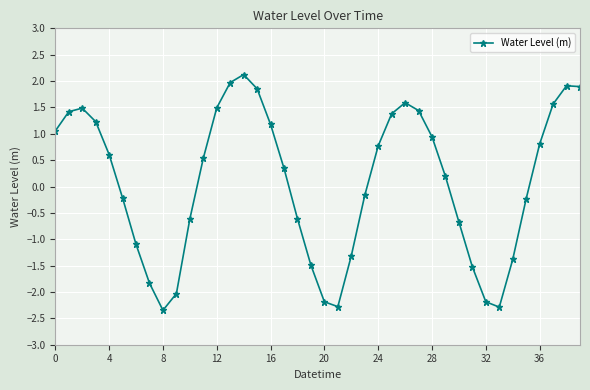

How many values exceed 0?

22